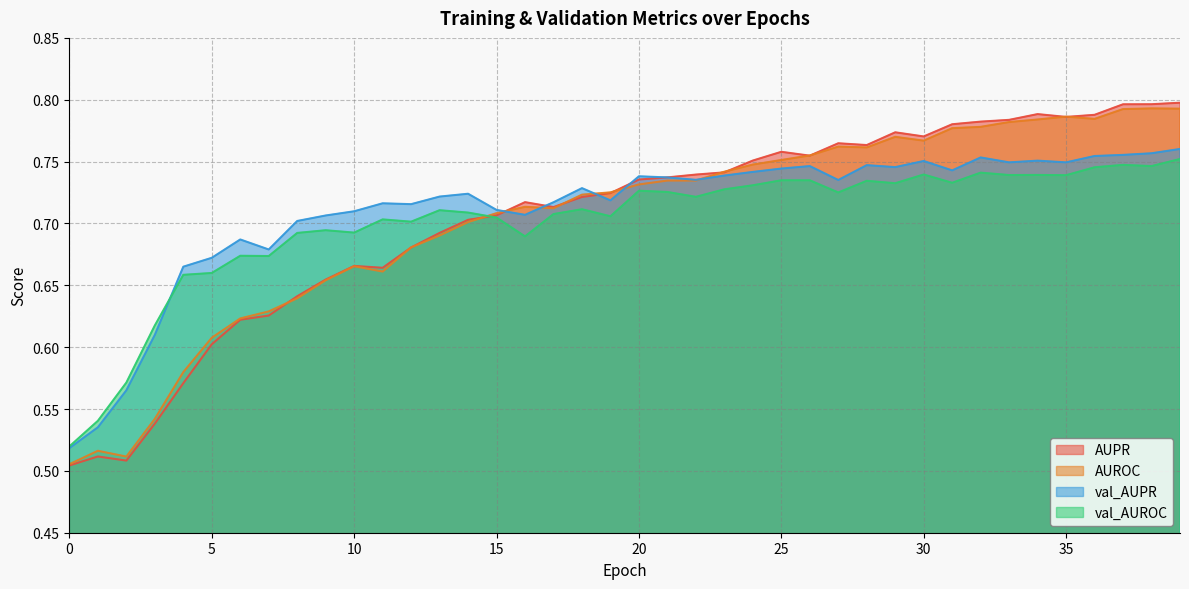

At which category does the chart reach its peak across all series?

39